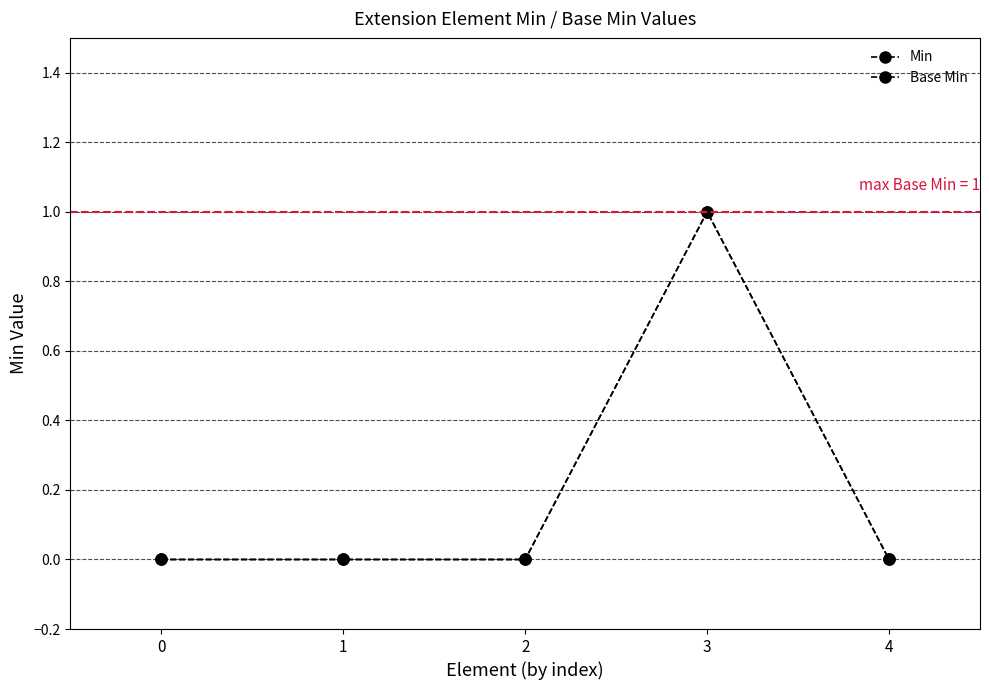

Reading left to right, extract all data points from this chart.

Min: 0=0	1=0	2=0	3=1	4=0
Base Min: 0=0	1=0	2=0	3=1	4=0